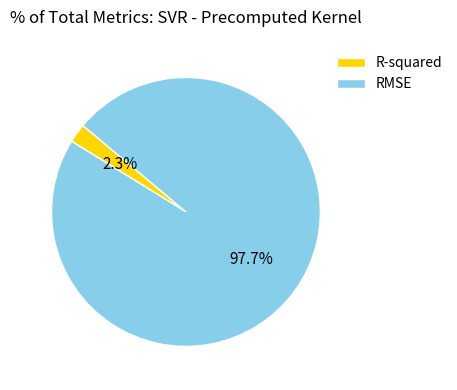

To the nearest percent, what is the average slice percentage?

50%